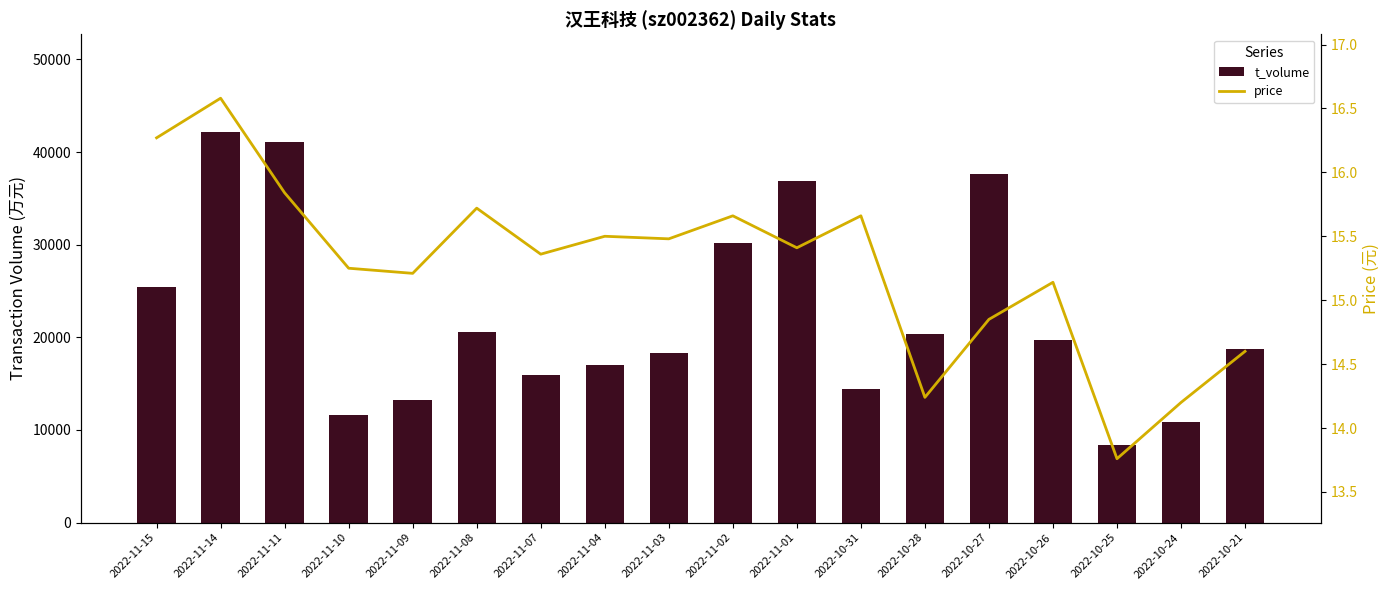

The price series shows 15.8 at 2022-11-11. True or false?

True